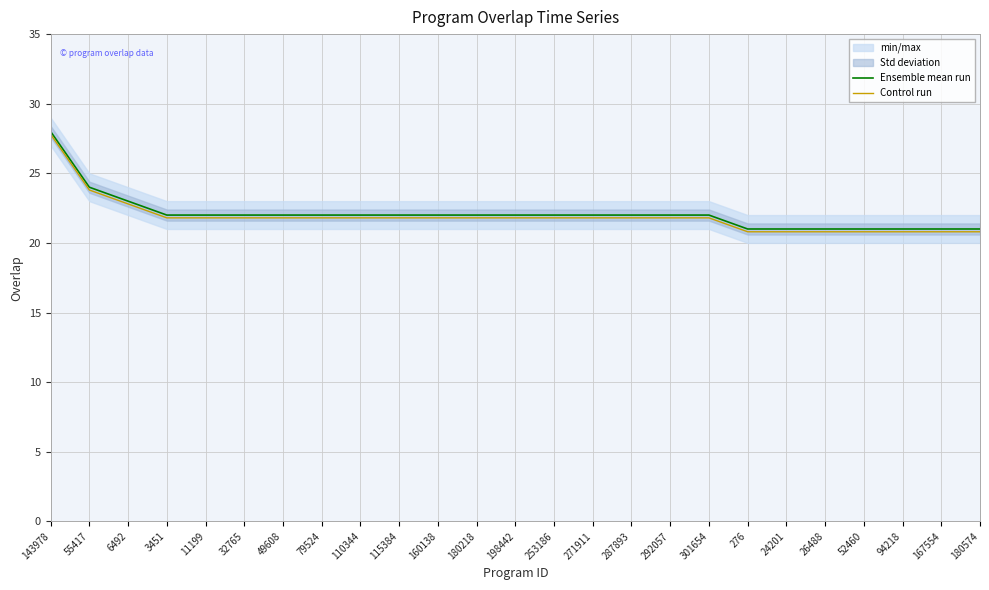

Reading right to left, what are all the values shown in this chart?

Ensemble mean run: 180574=21.0	167554=21.0	94218=21.0	52460=21.0	26488=21.0	24201=21.0	276=21.0	301654=22.0	292057=22.0	287893=22.0	271911=22.0	253186=22.0	198442=22.0	180218=22.0	160138=22.0	115384=22.0	110344=22.0	79524=22.0	49608=22.0	32765=22.0	11199=22.0	3451=22.0	6492=23.0	55417=24.0	143978=28.0
Control run: 180574=20.8	167554=20.8	94218=20.8	52460=20.8	26488=20.8	24201=20.8	276=20.8	301654=21.8	292057=21.8	287893=21.8	271911=21.8	253186=21.8	198442=21.8	180218=21.8	160138=21.8	115384=21.8	110344=21.8	79524=21.8	49608=21.8	32765=21.8	11199=21.8	3451=21.8	6492=22.8	55417=23.8	143978=27.8